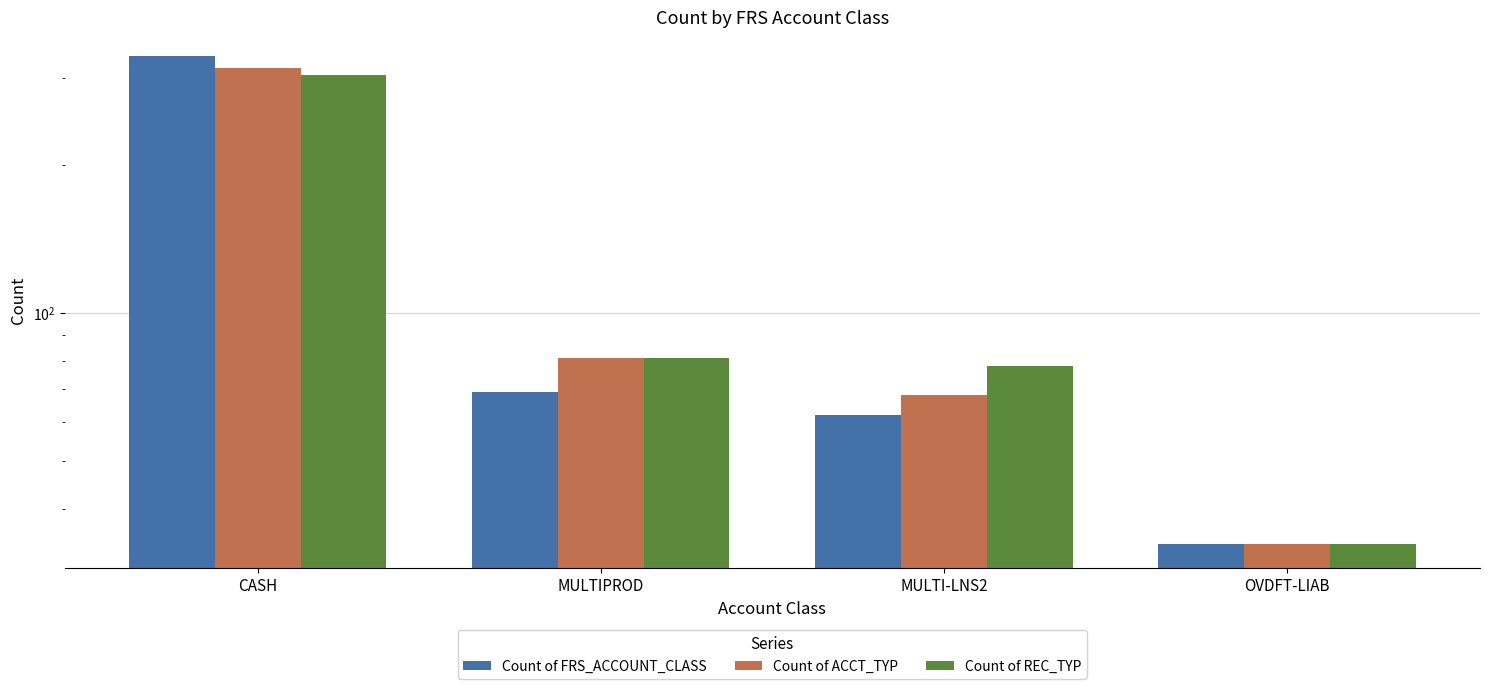

Reading left to right, extract all data points from this chart.

Count of FRS_ACCOUNT_CLASS: CASH=332	MULTIPROD=69	MULTI-LNS2=62	OVDFT-LIAB=34
Count of ACCT_TYP: CASH=314	MULTIPROD=81	MULTI-LNS2=68	OVDFT-LIAB=34
Count of REC_TYP: CASH=304	MULTIPROD=81	MULTI-LNS2=78	OVDFT-LIAB=34